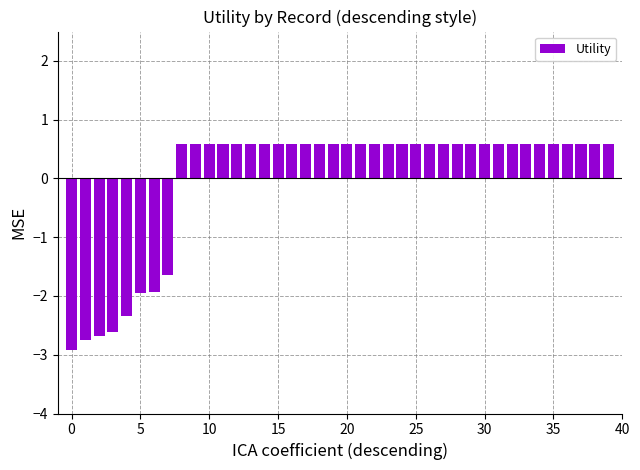

Count the values in the range 0 to 1.

32